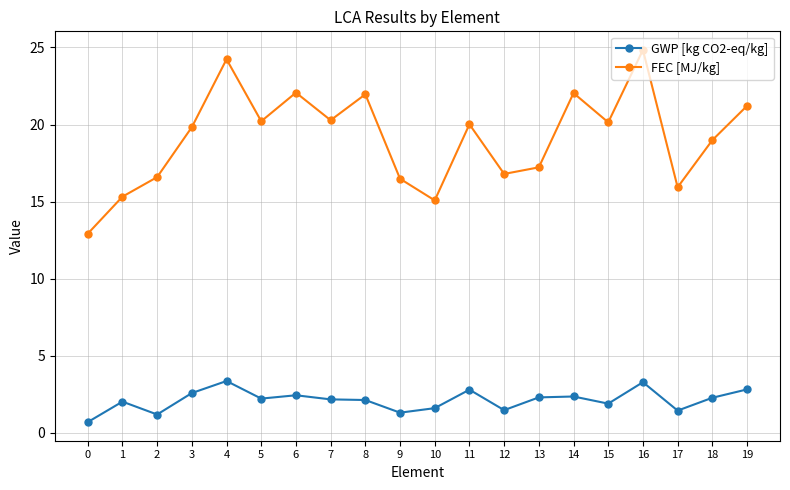

Count the number of data series in this chart.

2